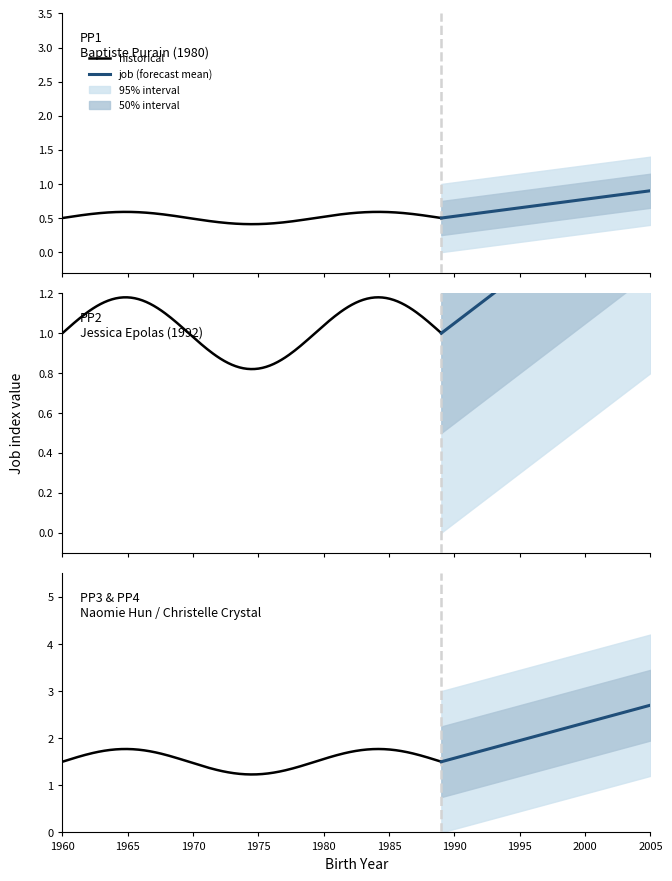

What is the difference between the maximum and minimum values?

3